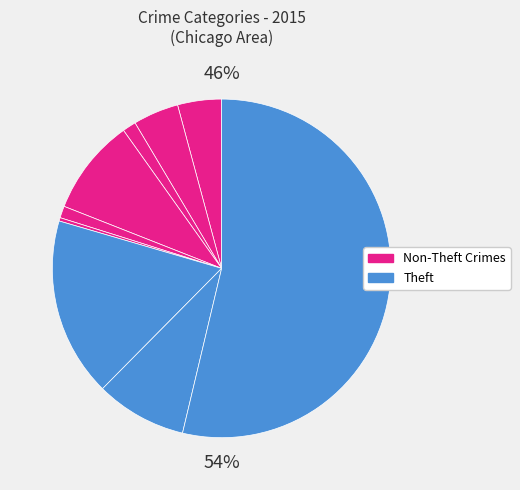

To the nearest percent, what percentage of the pie is Aggravated Battery?

4%